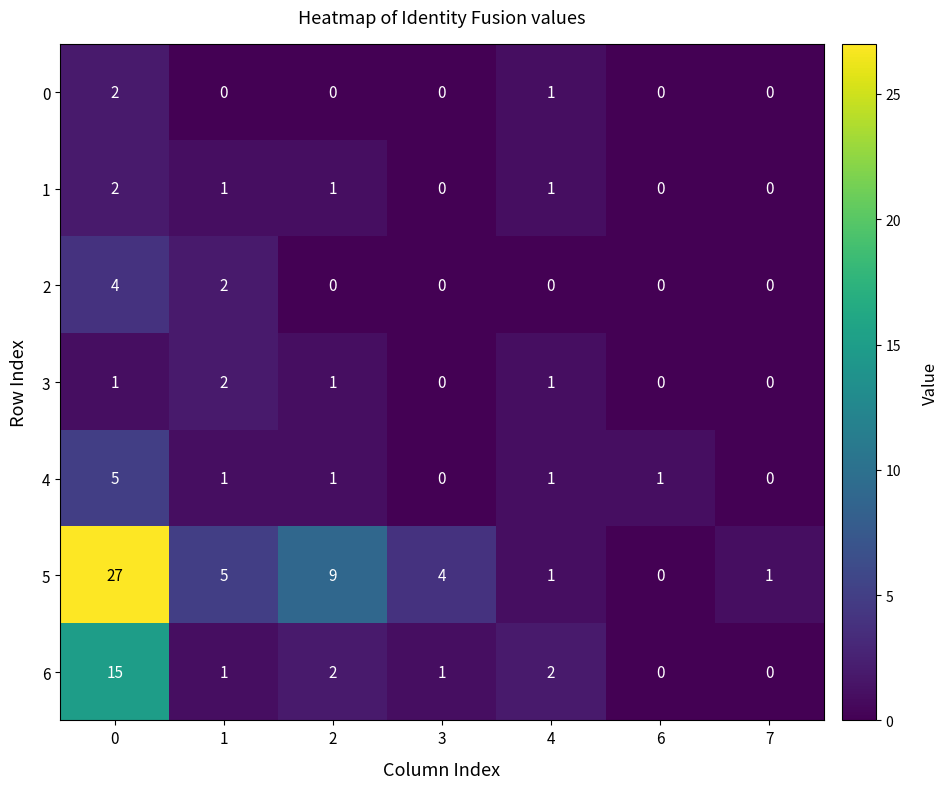

Which series has the largest range (max minus min)?

5